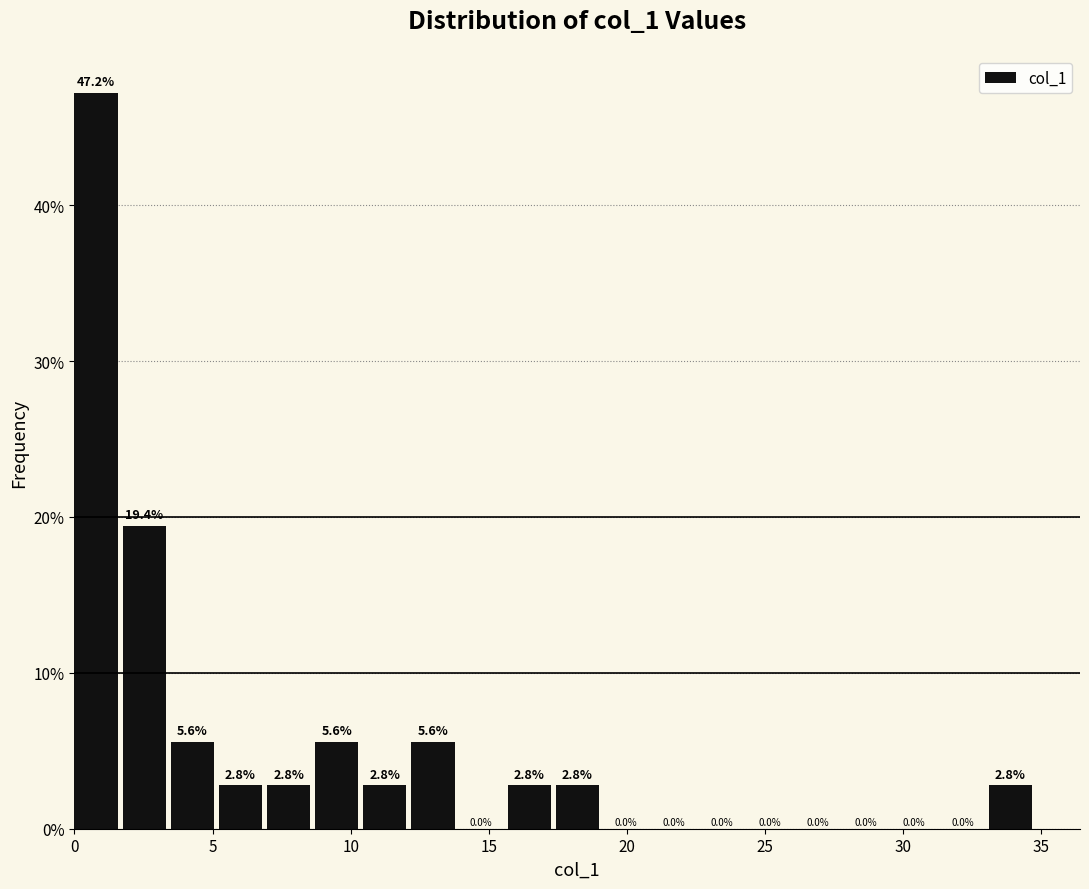

Read against the x-axis, roughly where is the centre of the tallest bar?

1.0